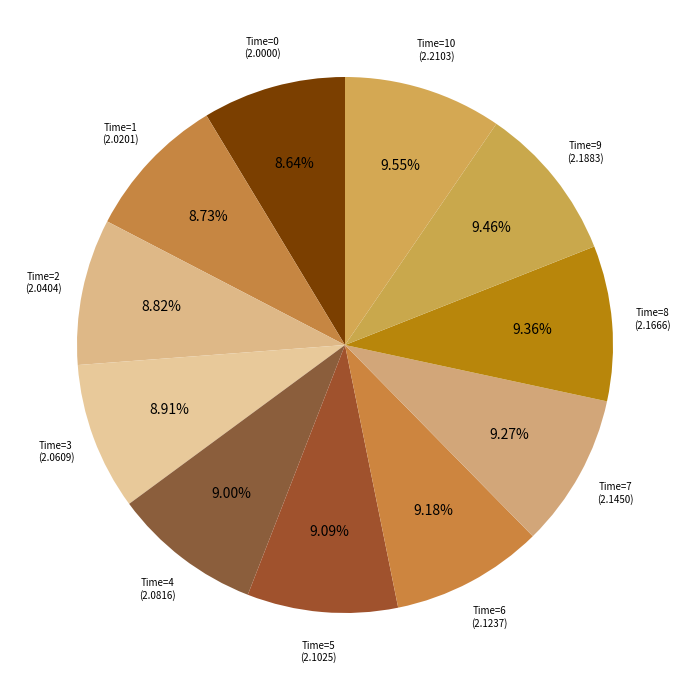

How many slices are in this pie chart?

11